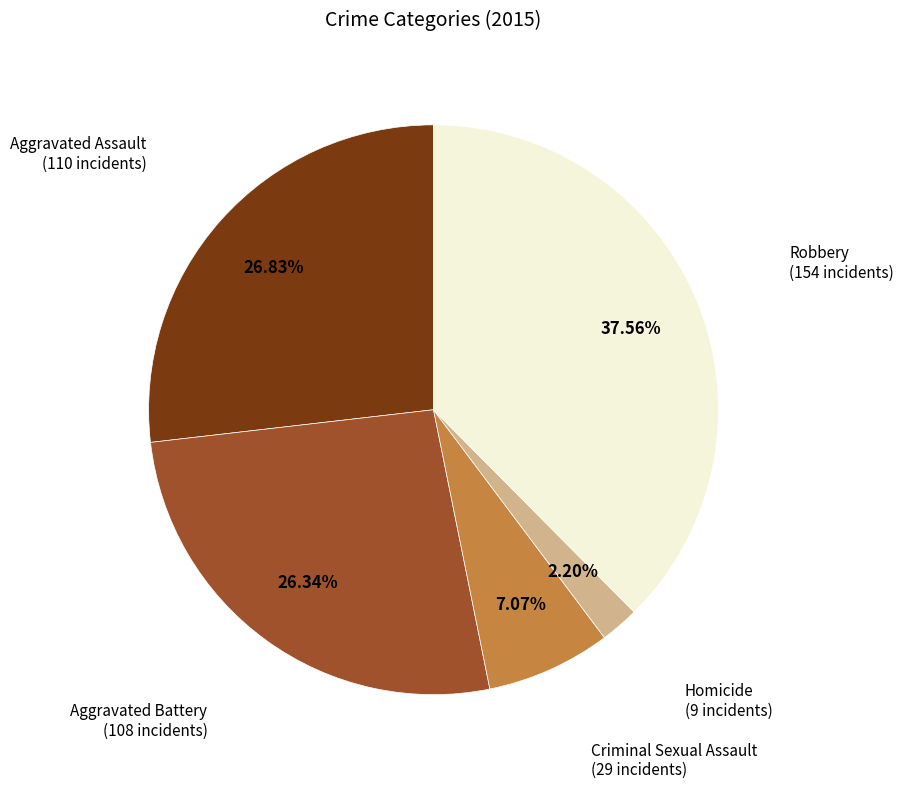

To the nearest percent, what is the average slice percentage?

20%